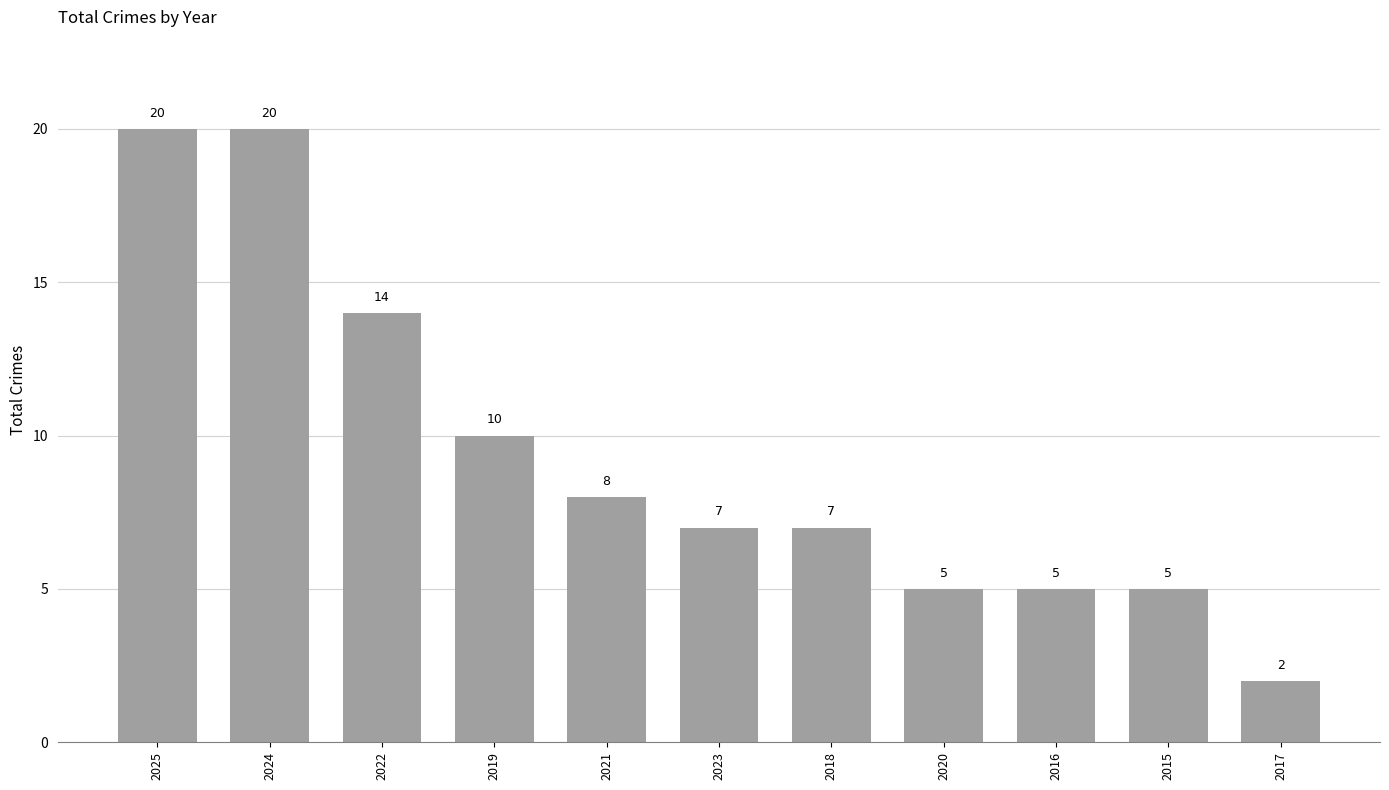

Approximately how many times larger is the value at 2015 compared to 2020?

1.0